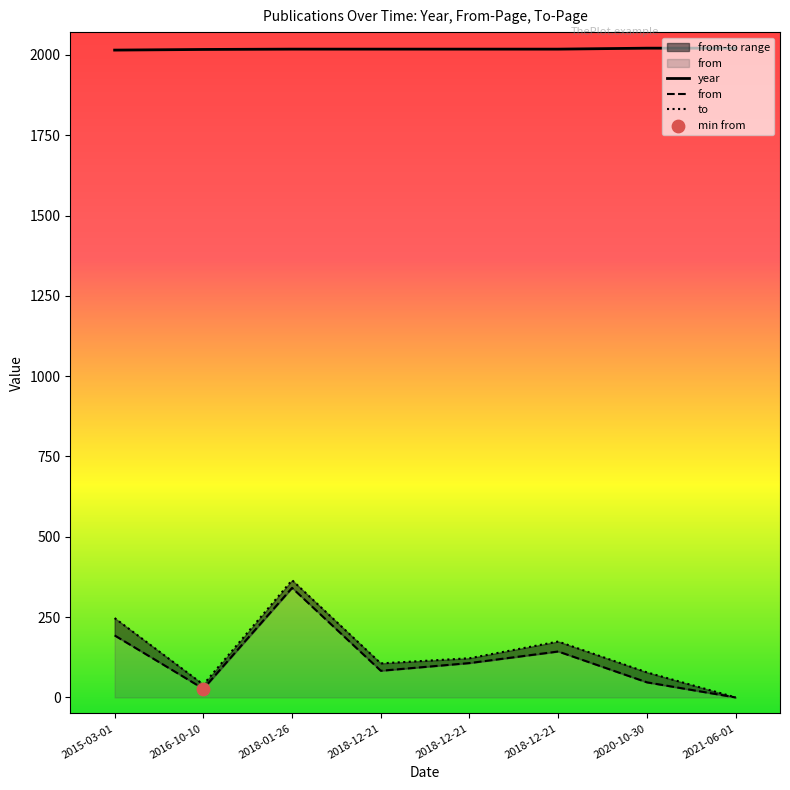

Which series reaches the minimum Y coordinate?

from